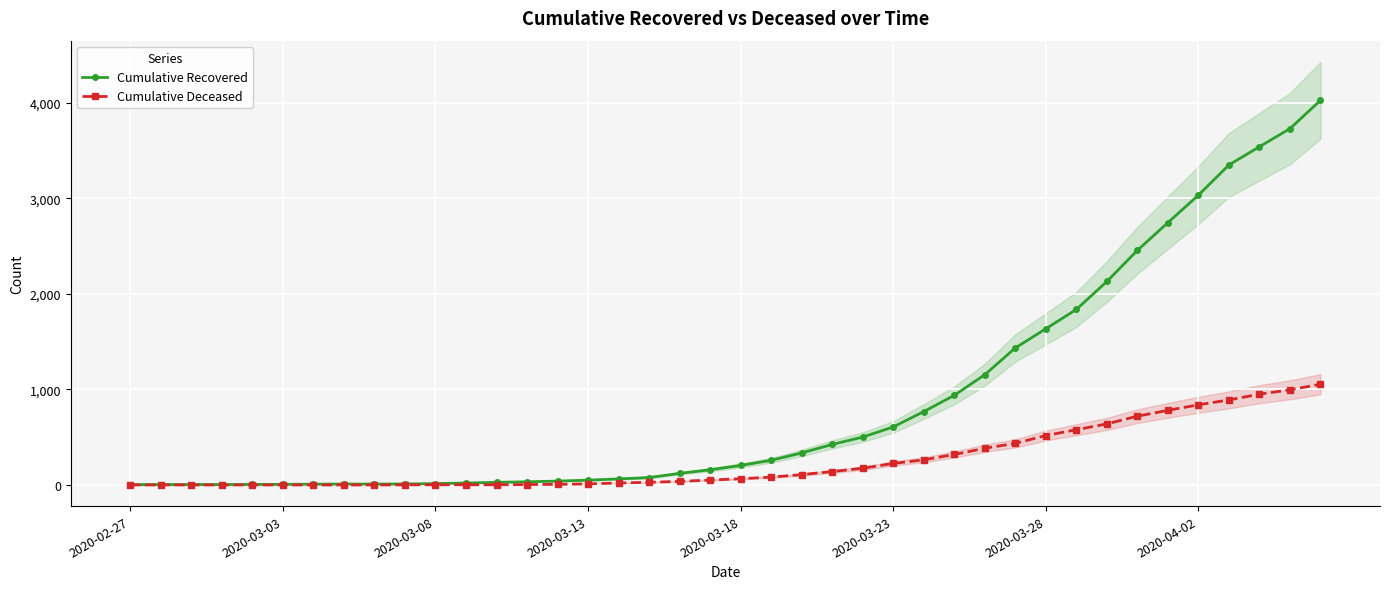

What is the maximum value for Cumulative Deceased?

1054